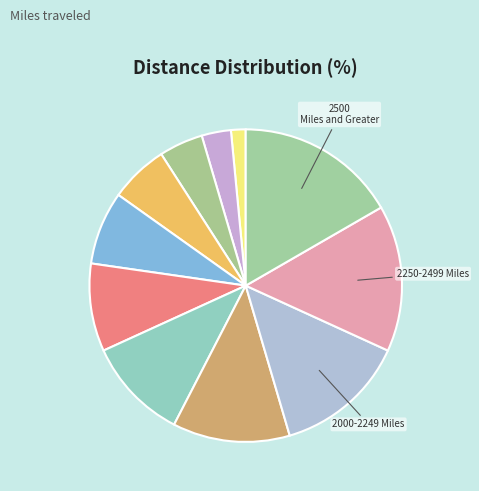

Count the number of slices in the pie.

11